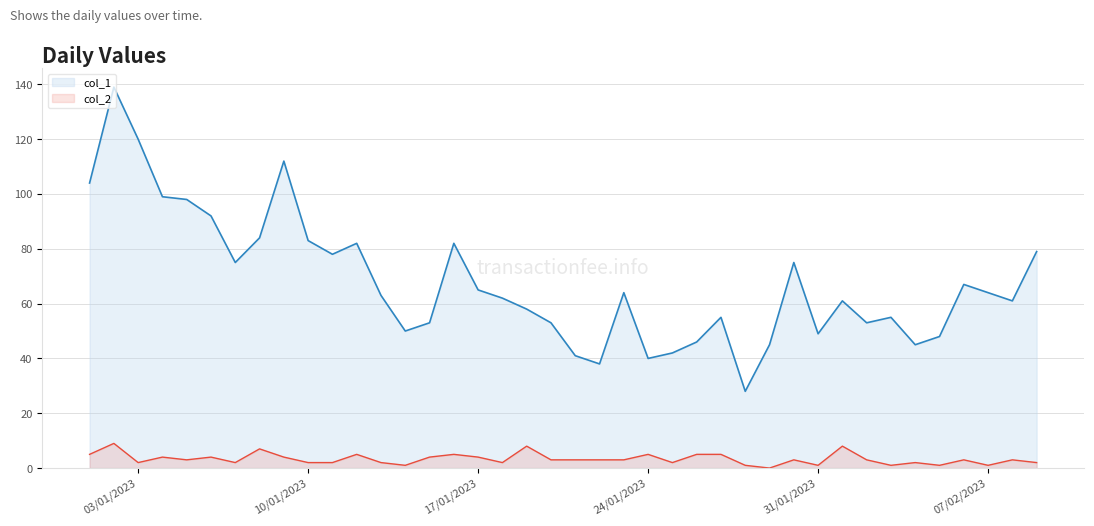

True or false: col_1 and col_2 intersect in this chart.

False